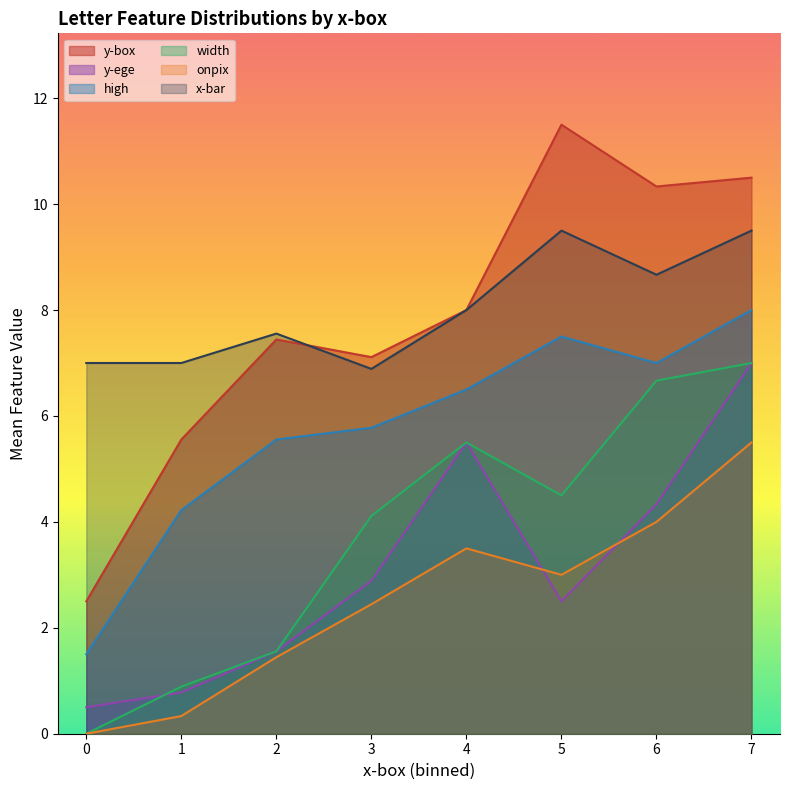

What is the sum of the width values at 4 and 0?

5.5